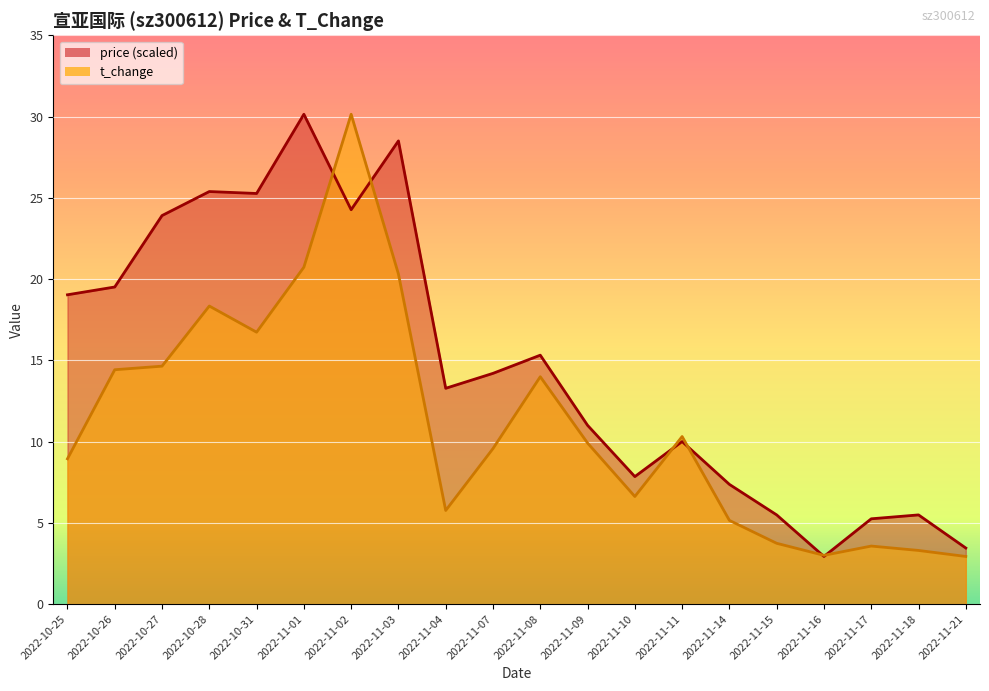

How many values in the price series exceed 14?

10